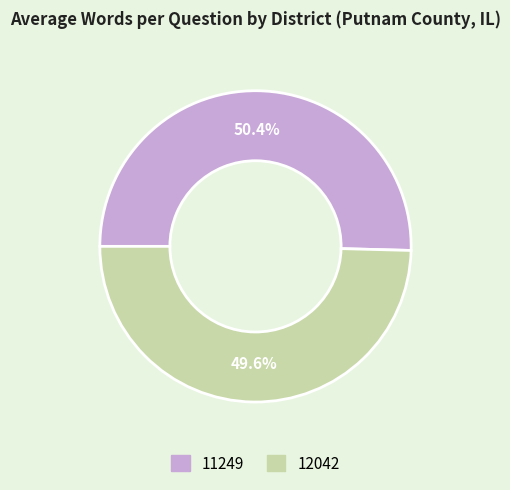

True or false: 11249 accounts for 38% of the total.

False